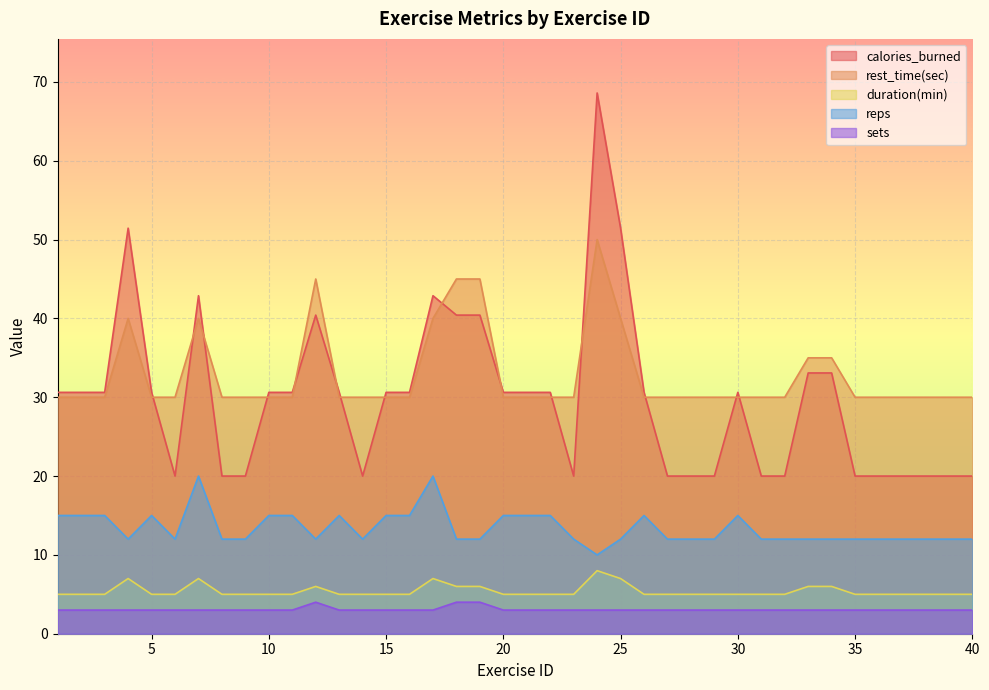

What is the sum of all sets values?

123.0